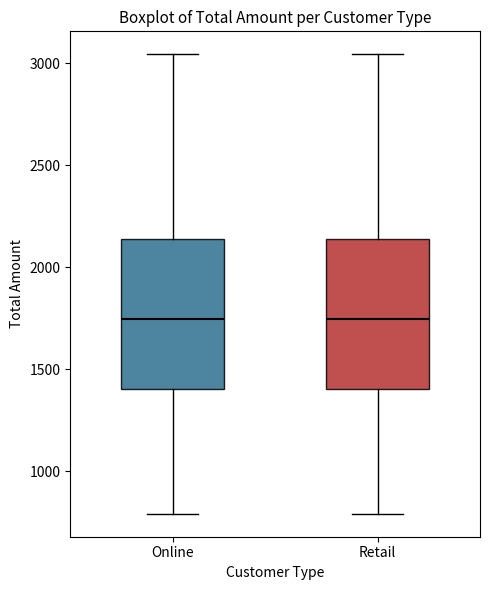

Reading left to right, transcribe this box plot: for each box, give where its median line is, the range the box spans, and where its two whiskers end, as read against the y-axis. The values are not printed on the chart, so give them approximately, as read against the axis.

Online: median 1750, box 1400 to 2150, whiskers 800 to 3050
Retail: median 1750, box 1400 to 2150, whiskers 800 to 3050